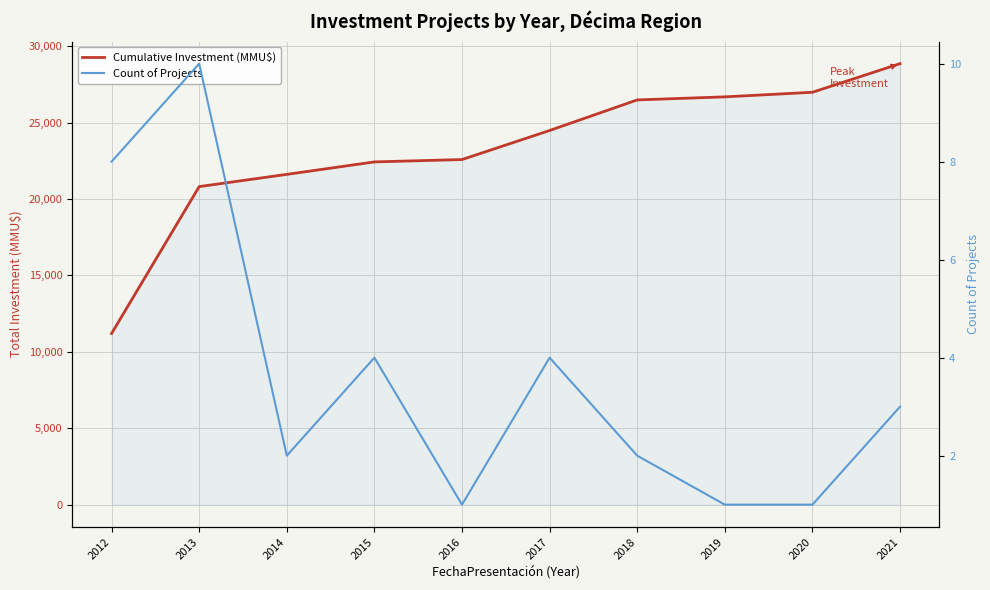

True or false: Cumulative Investment (MMU$) has a value of 21609 at 2014.

True